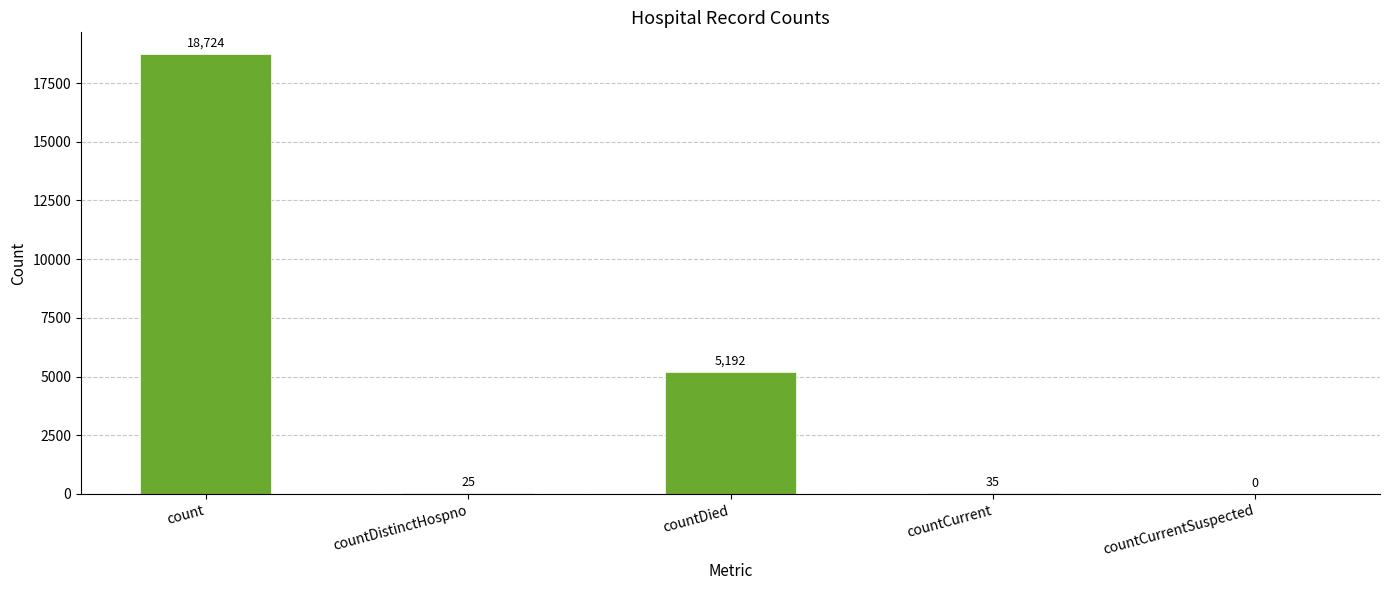

At which category does the chart reach its peak across all series?

count